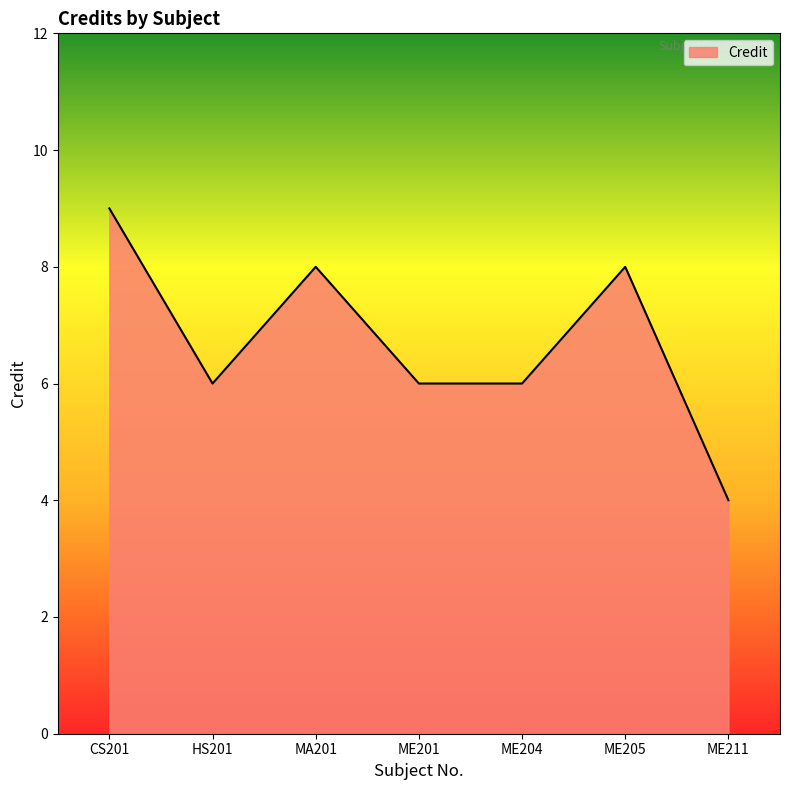

Reading left to right, transcribe all the data shown in this chart.

CS201=9	HS201=6	MA201=8	ME201=6	ME204=6	ME205=8	ME211=4